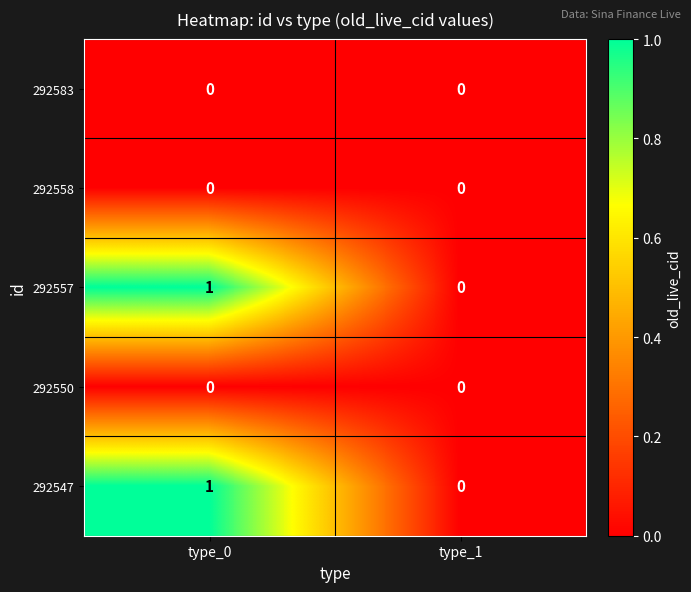

Which label corresponds to the largest value in the chart?

type_0